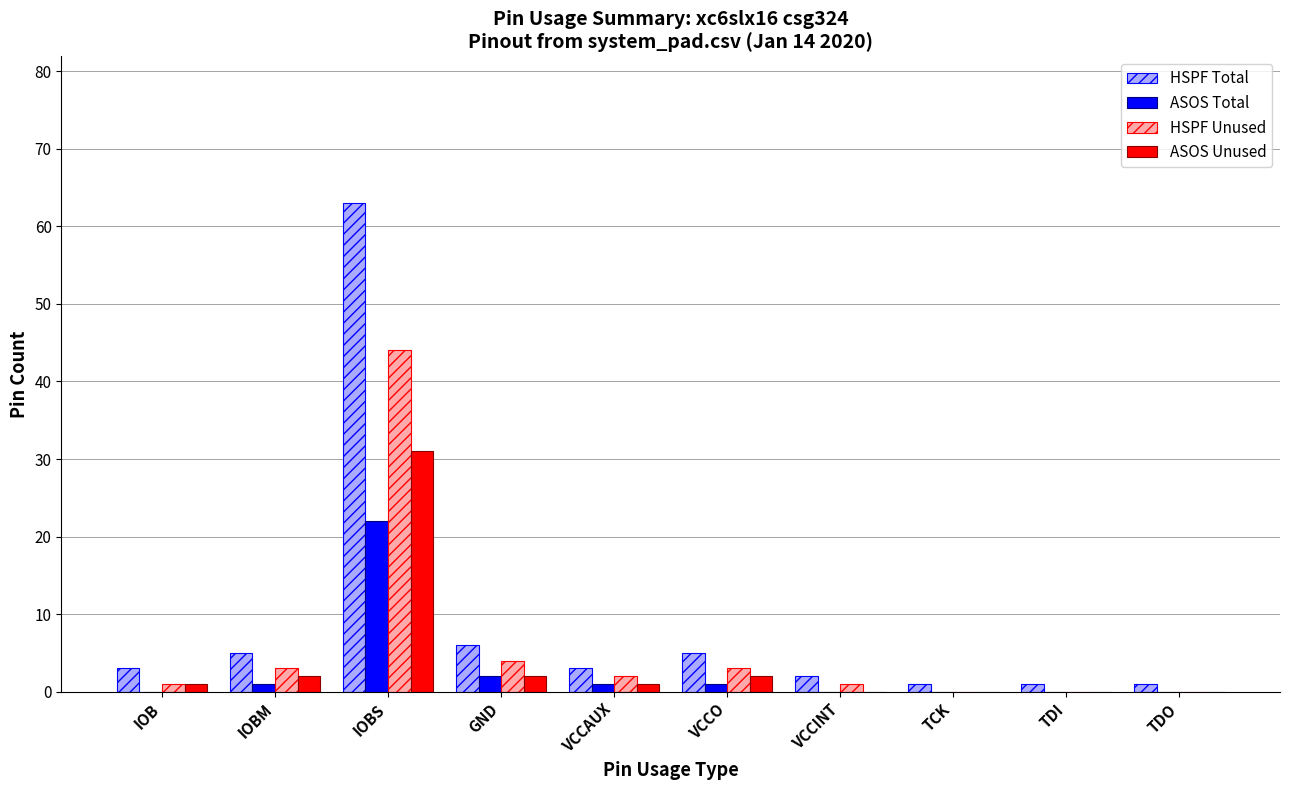

Does the chart contain stacked bars?

No